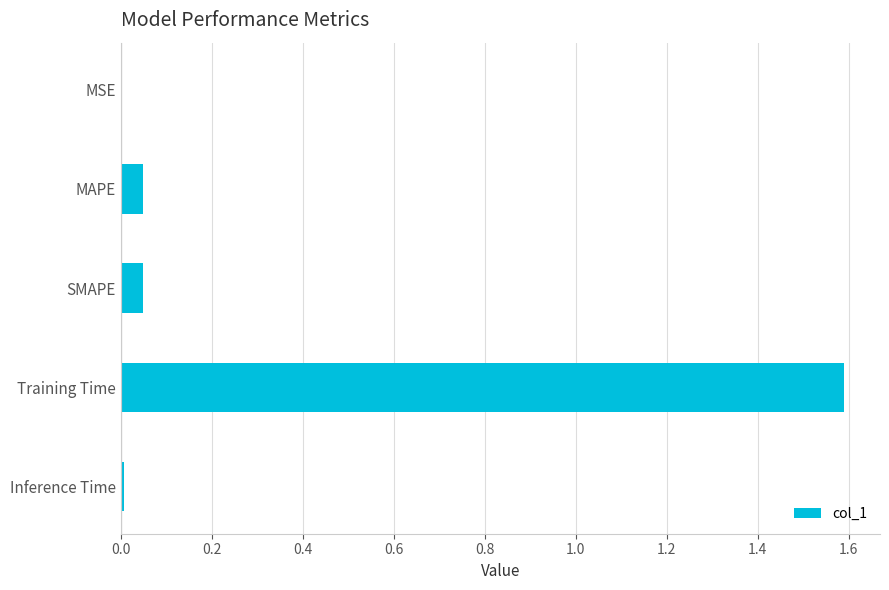

Is it true that the value at MSE is 0.0?

True